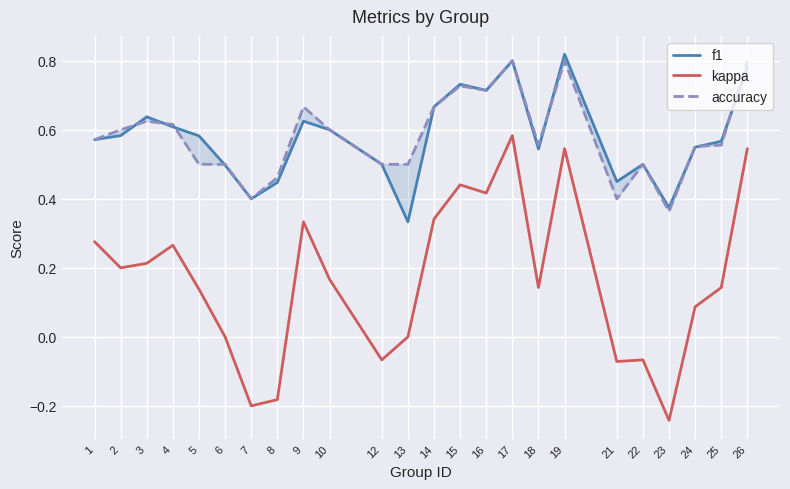

What is the difference between the kappa values at 9 and 24?

0.2